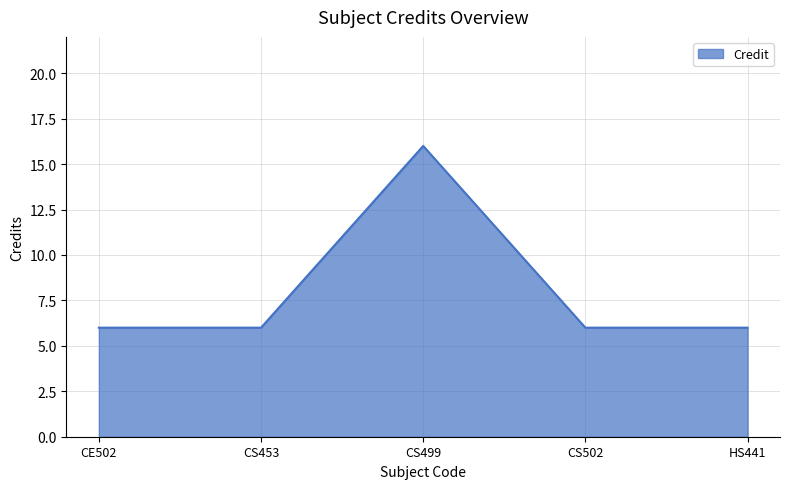

Approximately how many times larger is the value at CS502 compared to CS499?

0.4